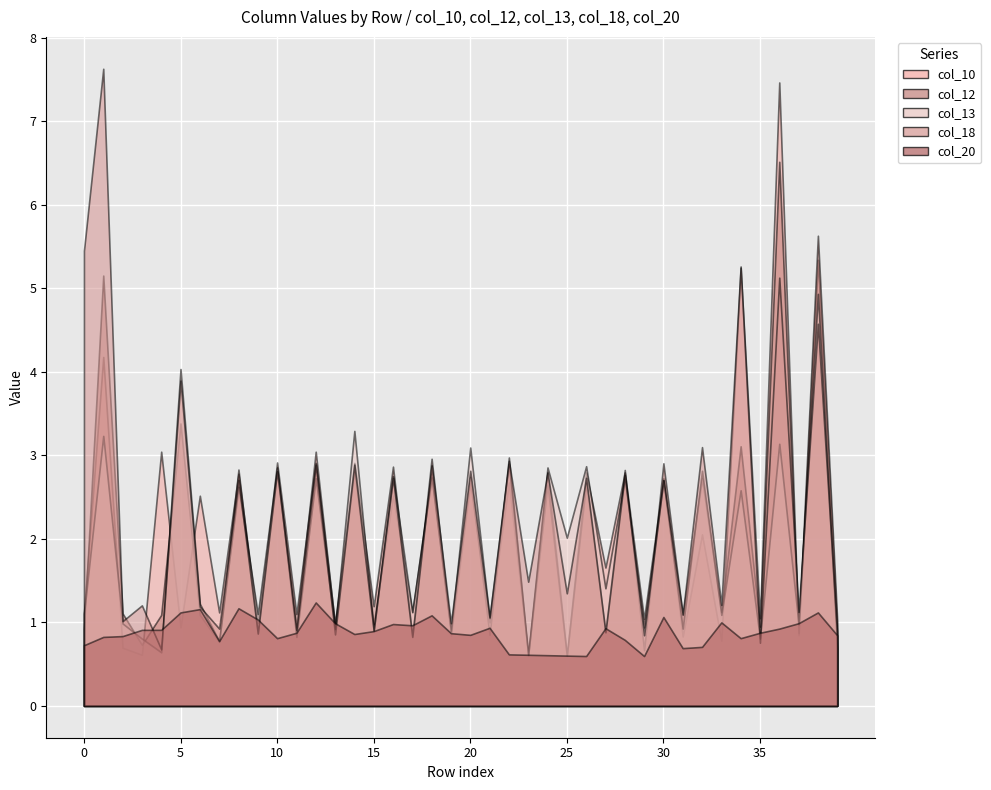

How many data points does each series have?

40